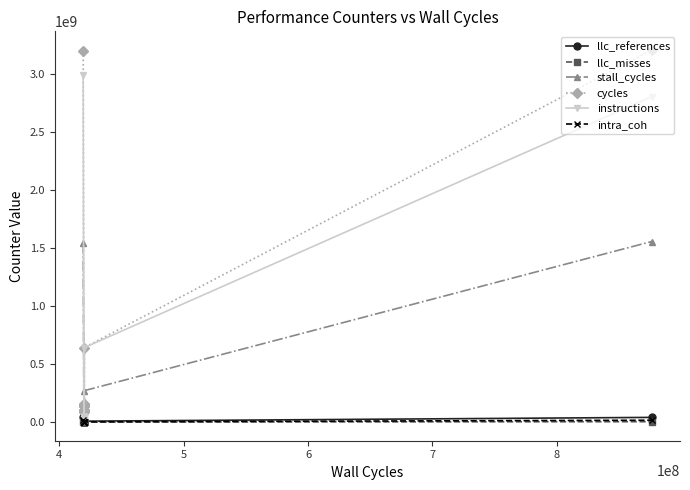

Which series has the largest range (max minus min)?

cycles